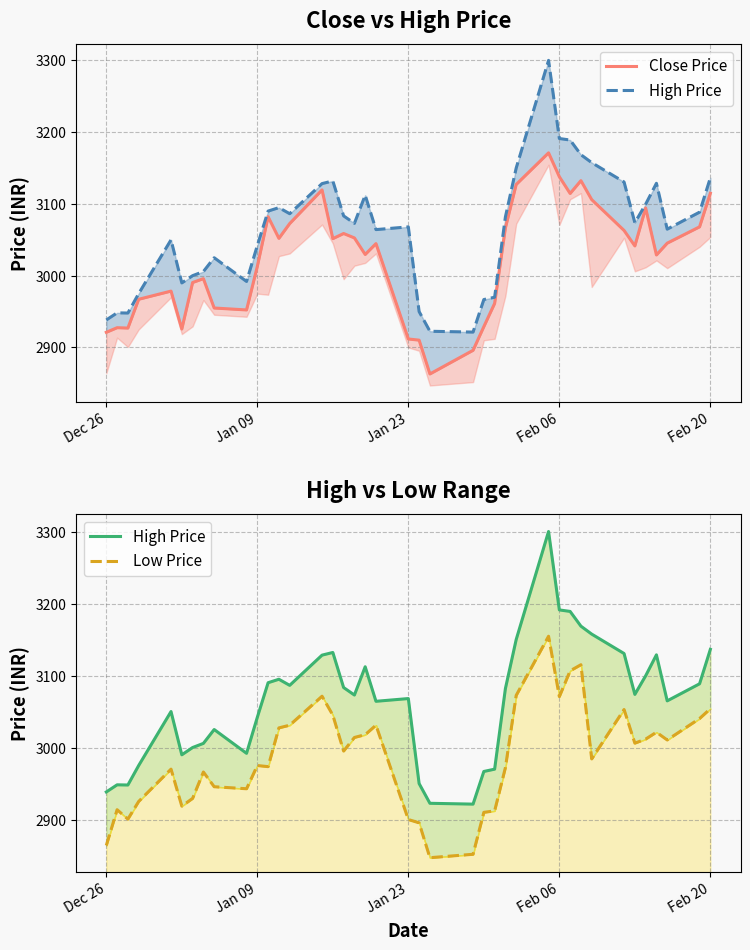

Is it true that Close Price equals 5377.1 at 26?

False